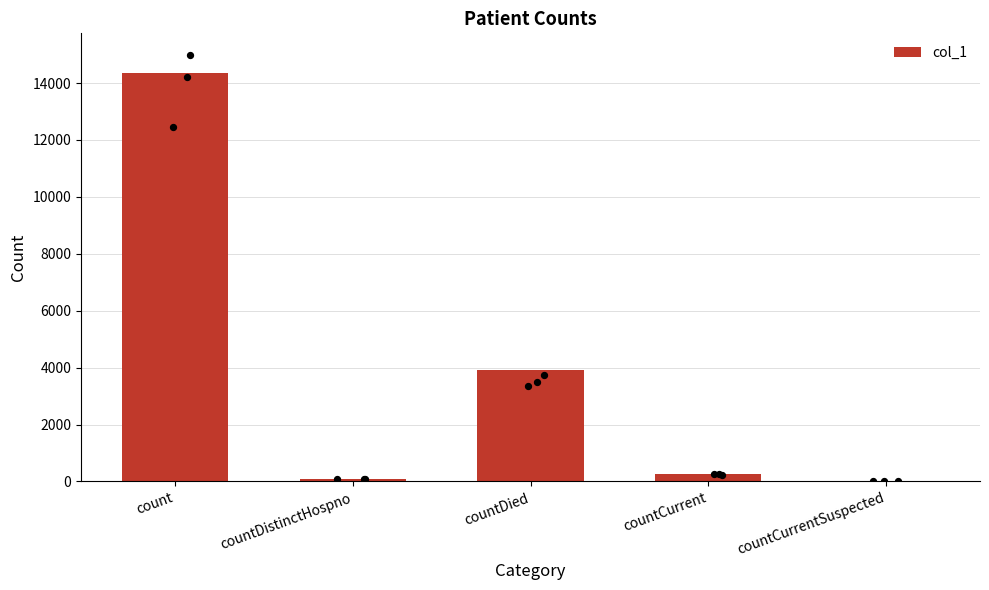

What is the change in value from count to countDistinctHospno?

-14275